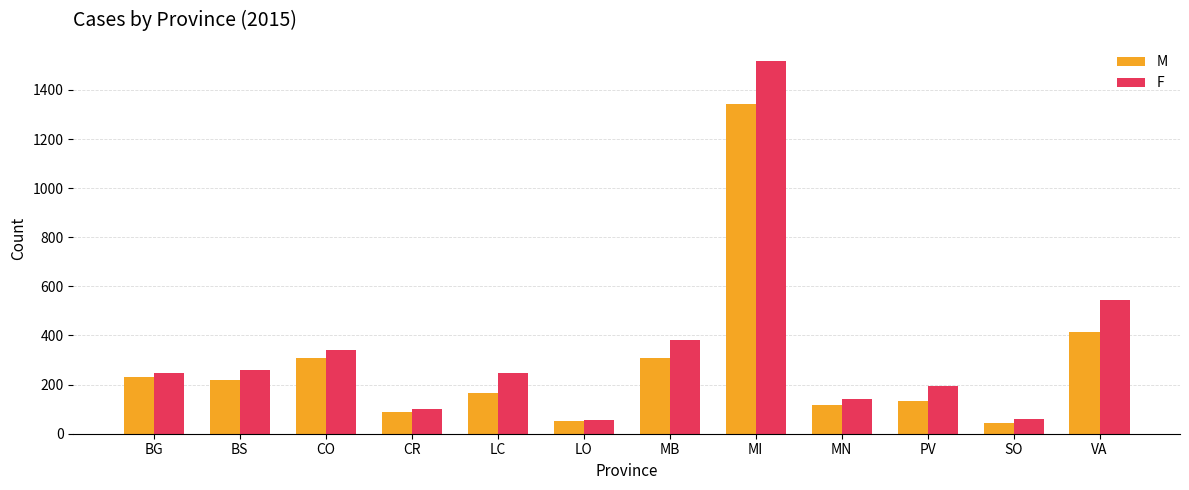

What is the maximum value shown in the chart?

1516